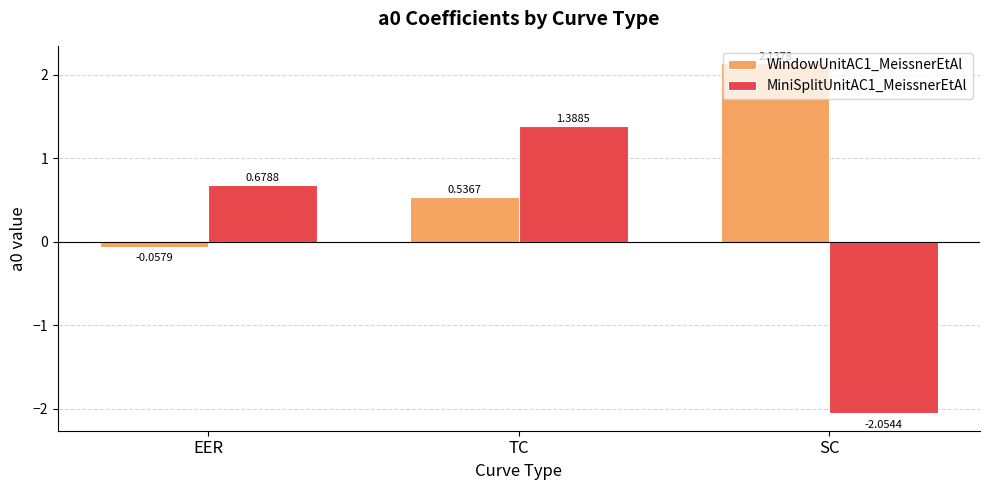

Does the chart contain any negative values?

Yes